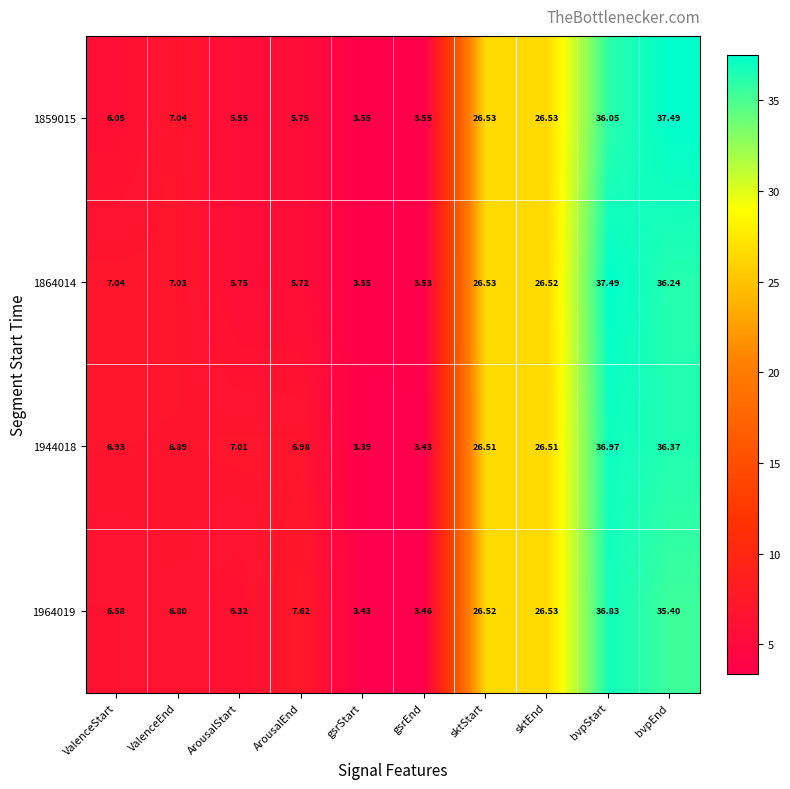

List the labels in order of 1864014 value, smallest first.

gsrEnd, gsrStart, ArousalEnd, ArousalStart, ValenceEnd, ValenceStart, sktEnd, sktStart, bvpEnd, bvpStart